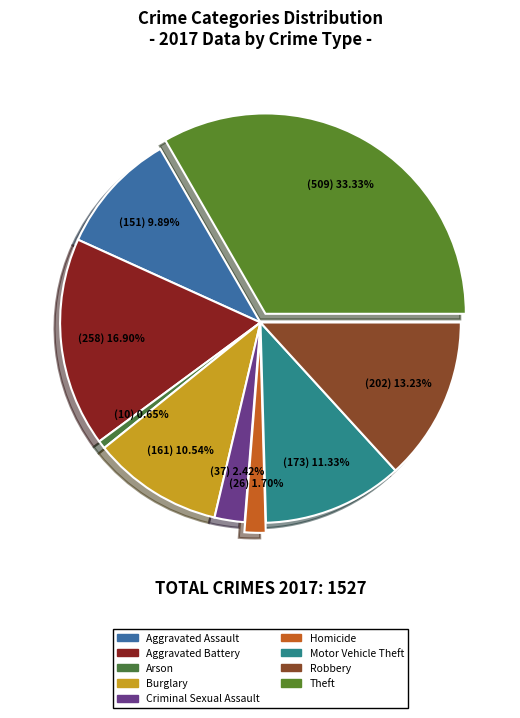

To the nearest percent, what portion does Aggravated Battery represent?

17%